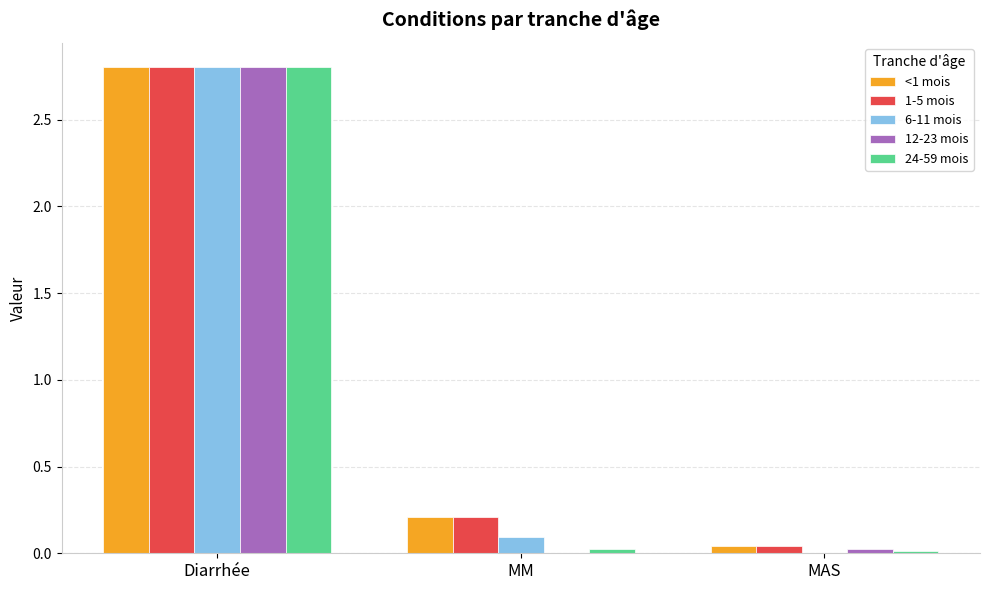

Which category has the highest value across all series?

Diarrhée